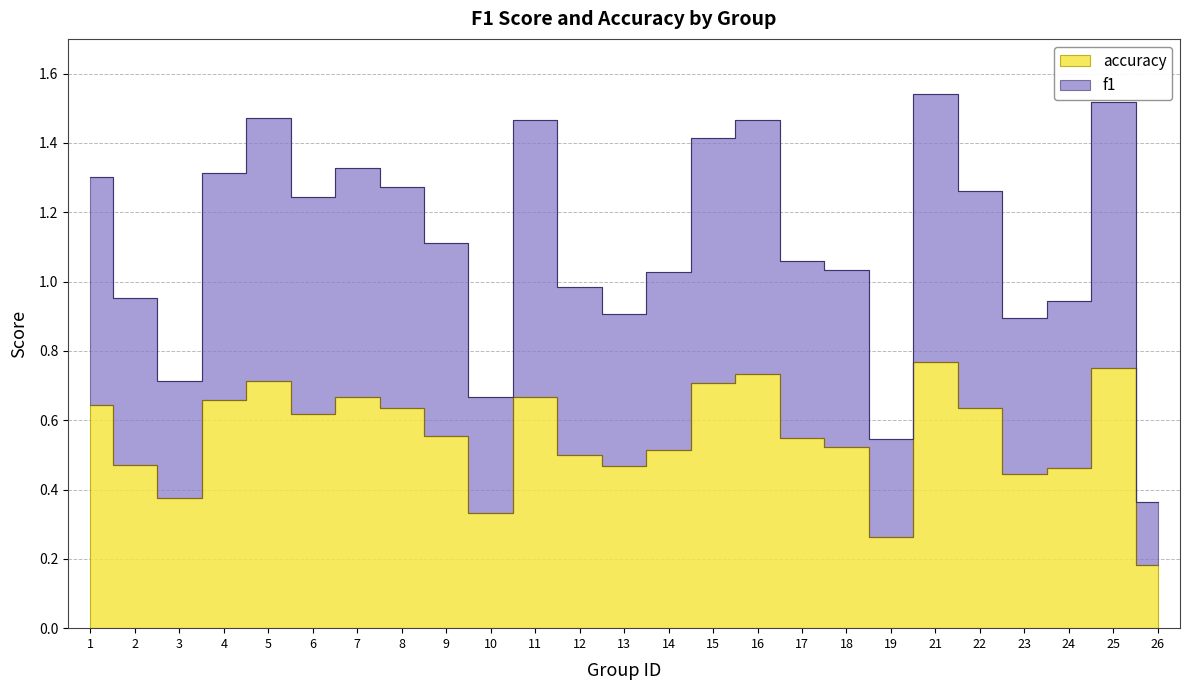

Which series has the largest range (max minus min)?

f1